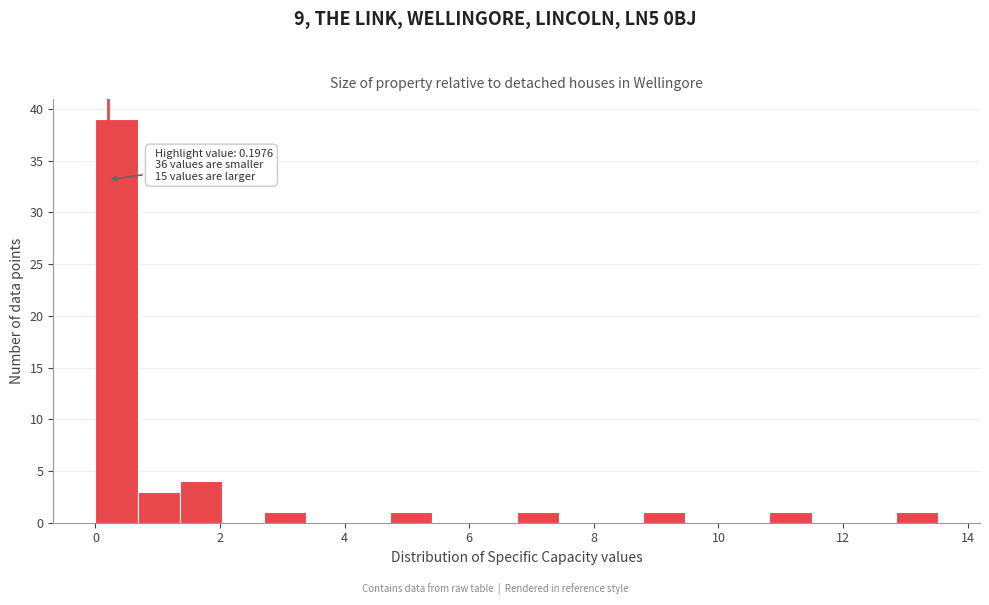

Read against the x-axis, roughly where is the centre of the tallest bar?

0.4